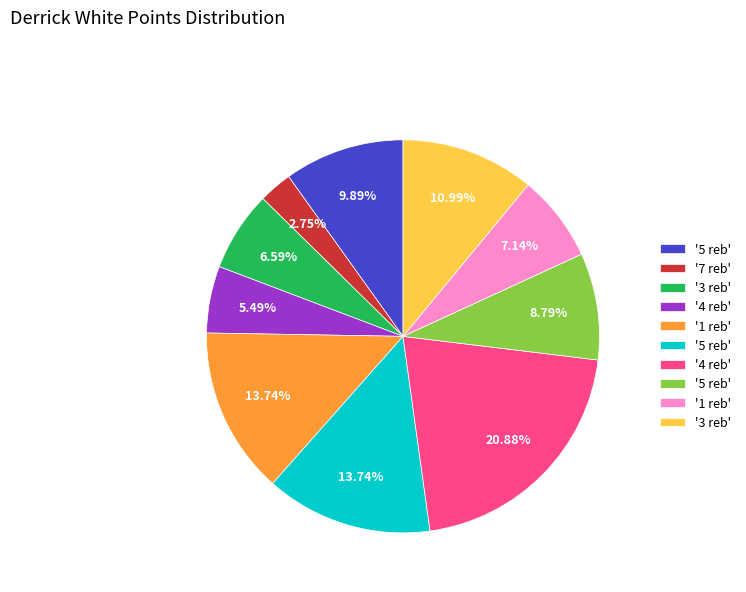

To the nearest percent, what is the difference between the largest and smallest slice percentages?

18%